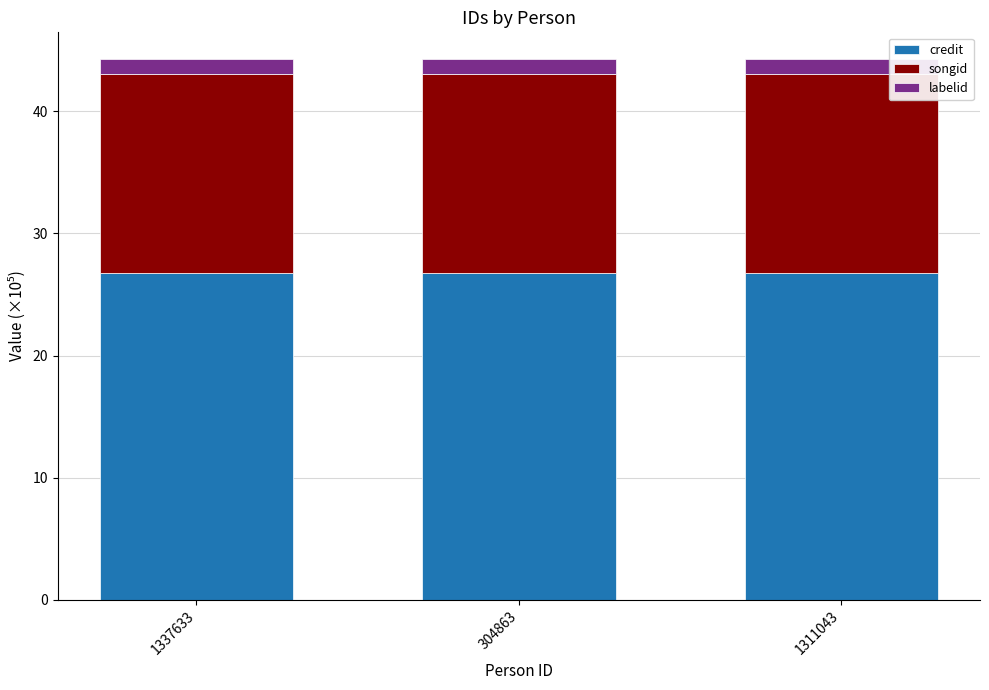

How many data points does each series have?

3